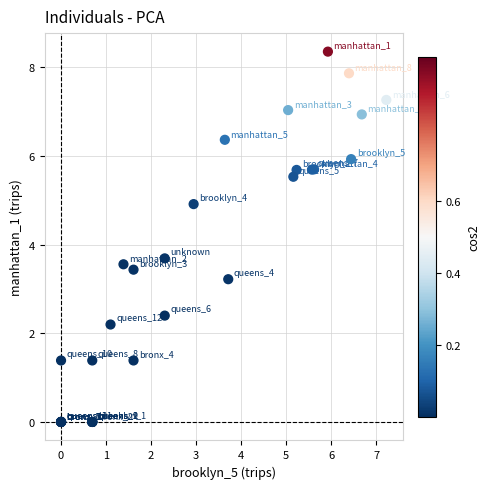

What Y value in the scatter plot is closest to 4?

3.7